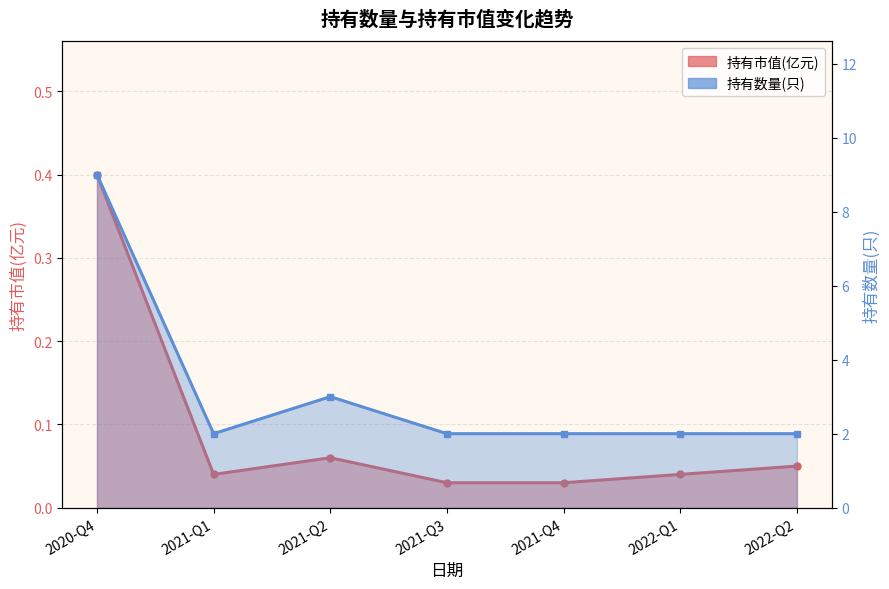

Reading left to right, list all the values displayed in this chart.

持有市值(亿元): 2020-Q4=0.4	2021-Q1=0.0	2021-Q2=0.1	2021-Q3=0.0	2021-Q4=0.0	2022-Q1=0.0	2022-Q2=0.1
持有数量(只): 2020-Q4=9.0	2021-Q1=2.0	2021-Q2=3.0	2021-Q3=2.0	2021-Q4=2.0	2022-Q1=2.0	2022-Q2=2.0